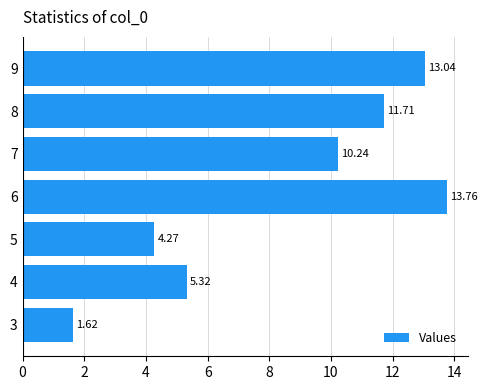

What is the greatest value displayed?

13.8